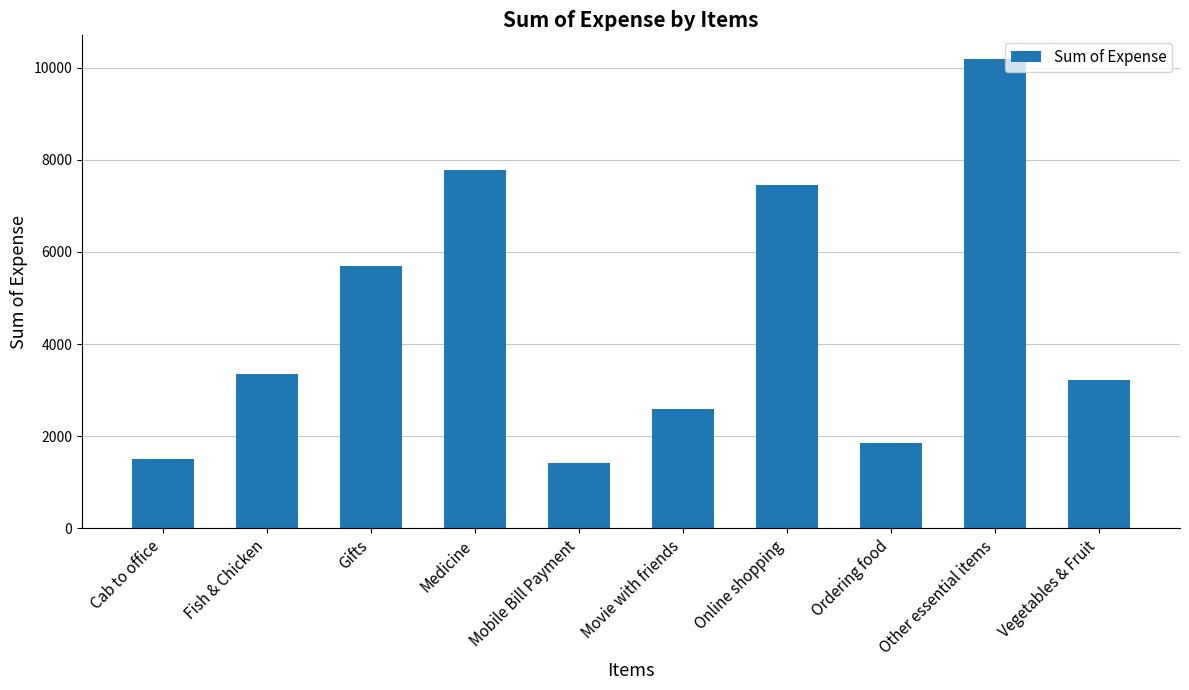

What is the ratio of the value at Online shopping to the value at Ordering food?

4.0